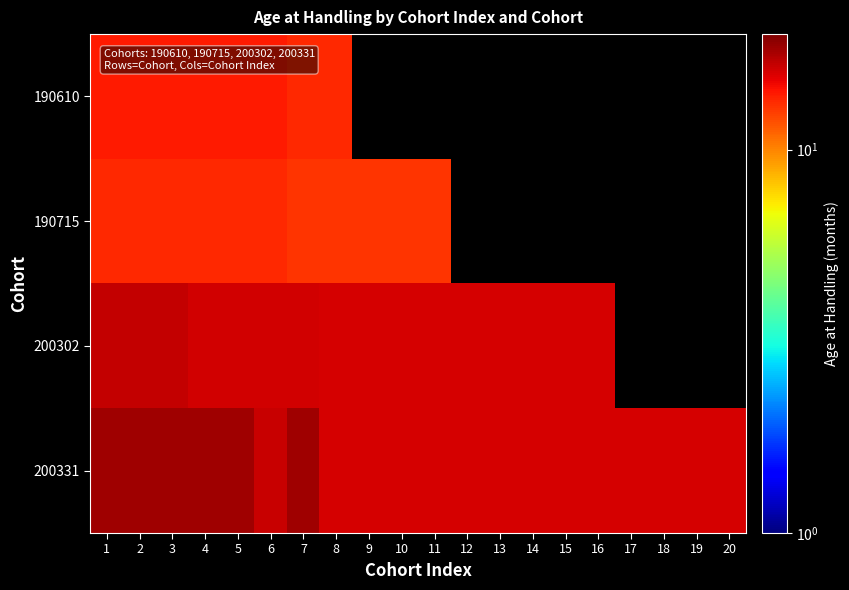

True or false: 200302 has a value of 16.0 at 13.

True